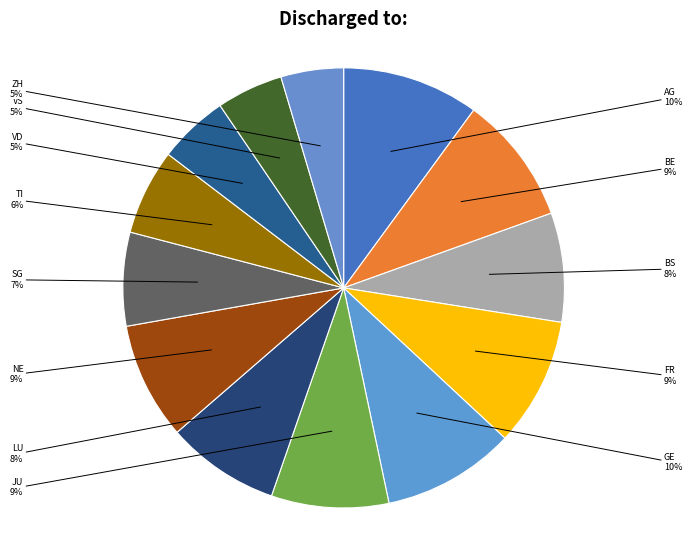

To the nearest percent, what portion does VD represent?

5%